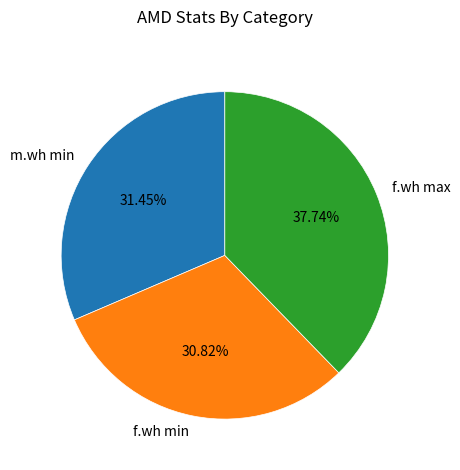

Rank the categories by value from highest to lowest.

f.wh max, m.wh min, f.wh min